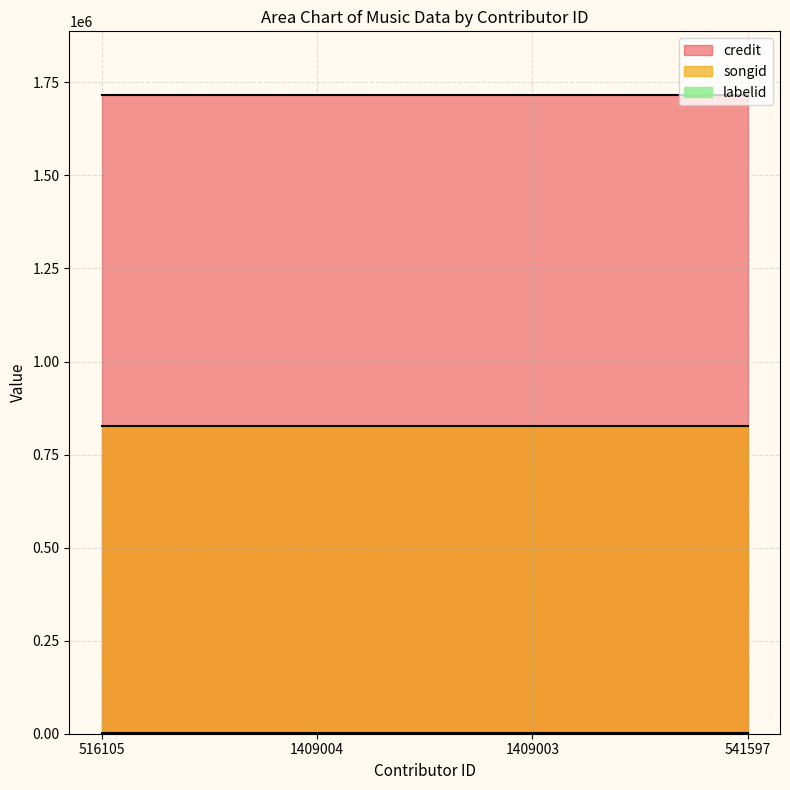

The value of credit at 1409003 is 1715612. True or false?

True